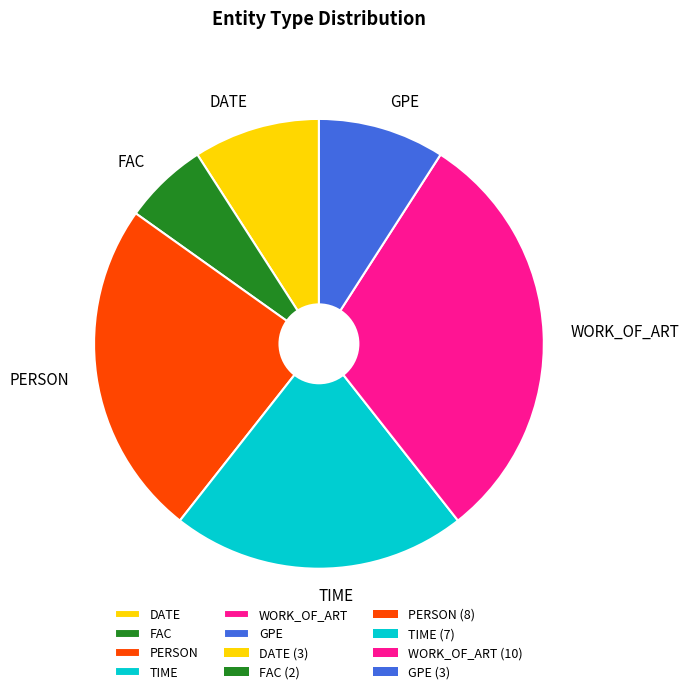

Does any single category account for the majority?

No